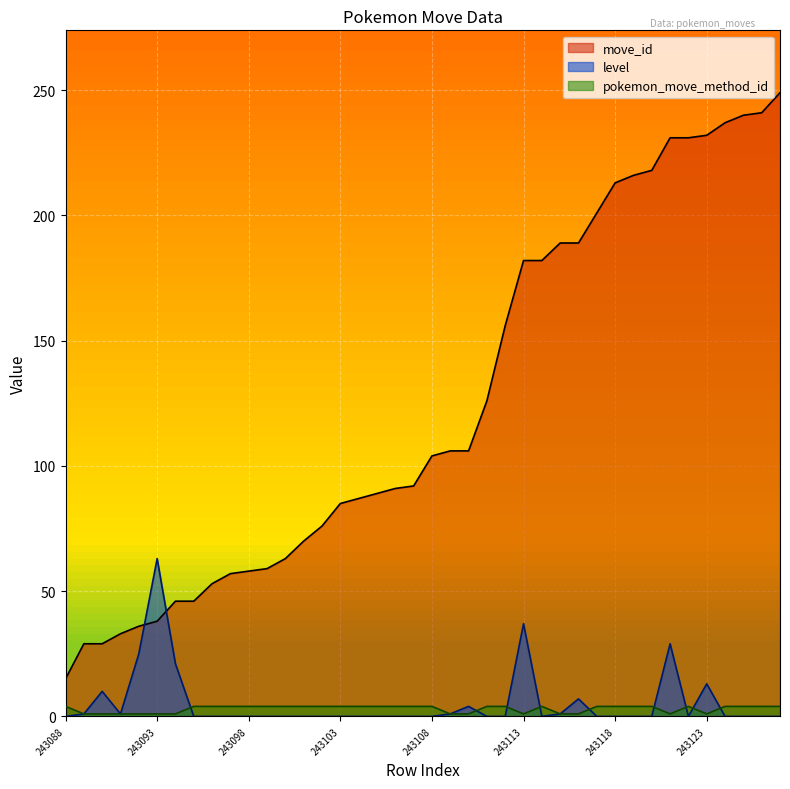

What is the minimum value for move_id?

15